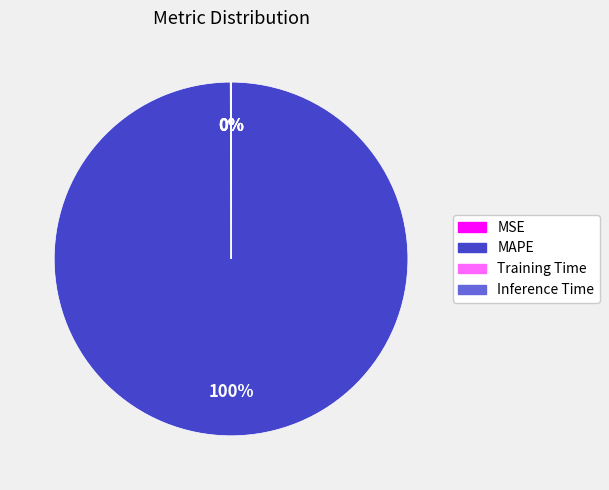

Which category accounts for the majority?

MAPE